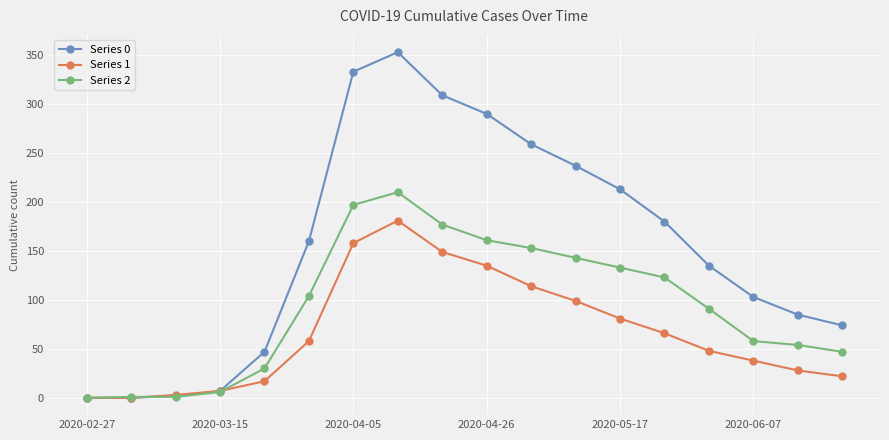

How many data points does each series have?

18